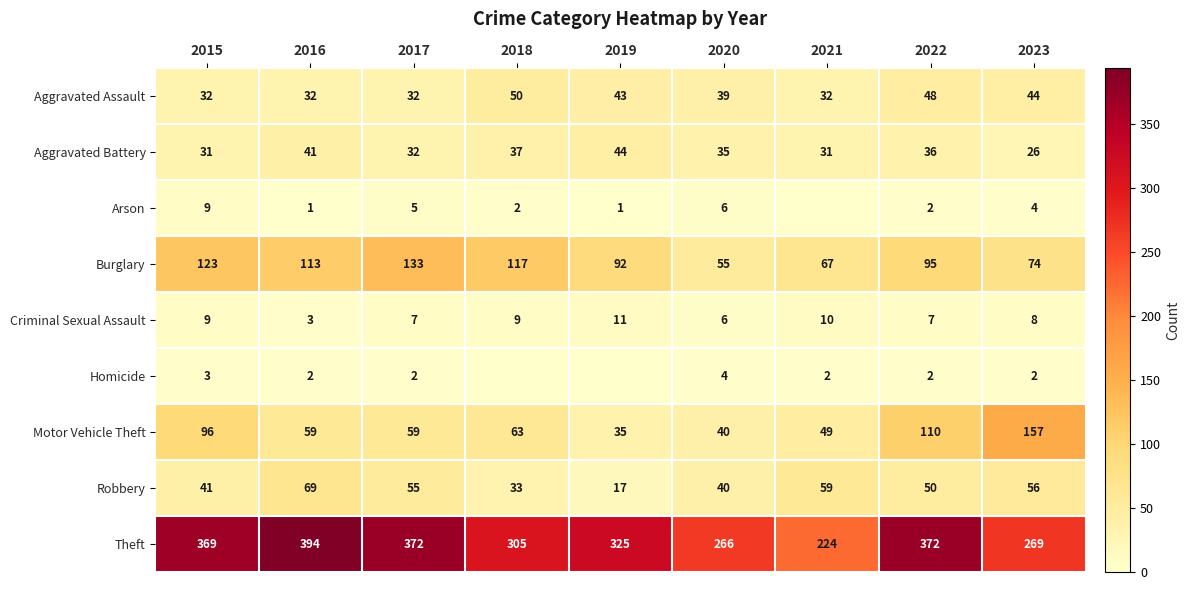

At which category is the sum across all series the highest?

2022